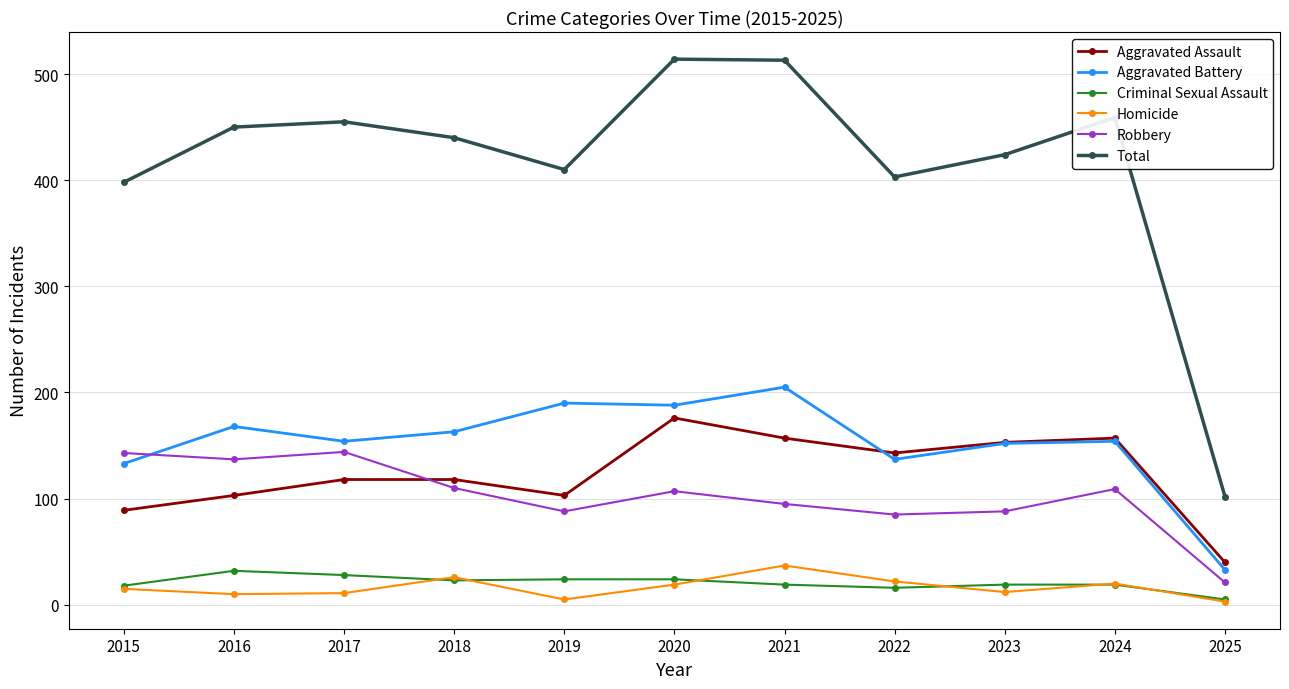

The Criminal Sexual Assault series shows 12 at 2016. True or false?

False